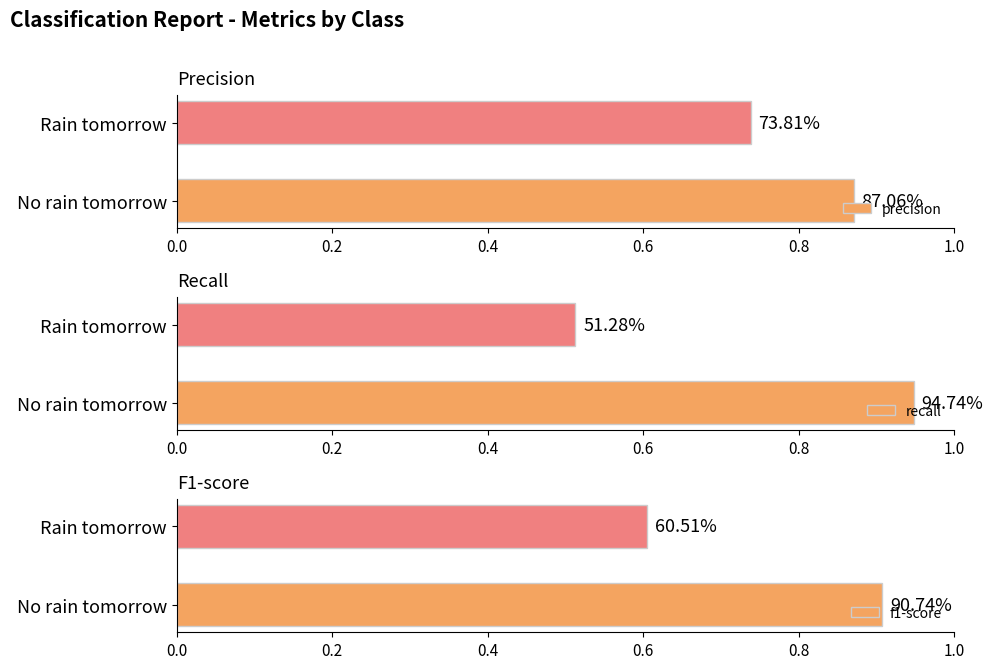

The f1-score series shows 1.0 at Rain tomorrow. True or false?

False